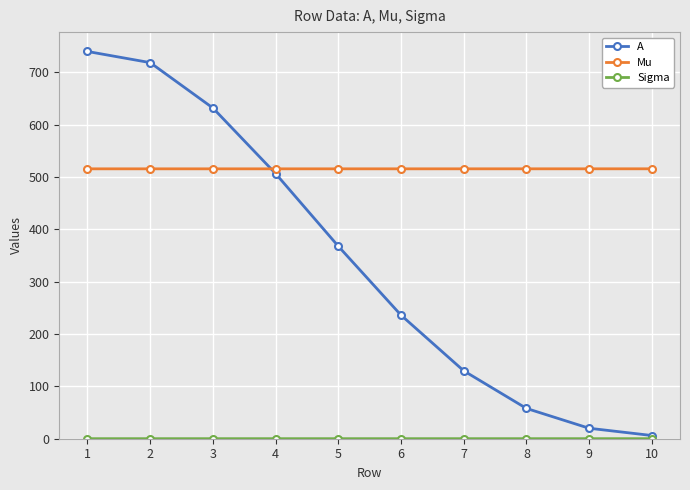

What is the lowest value of the Mu series?

515.4